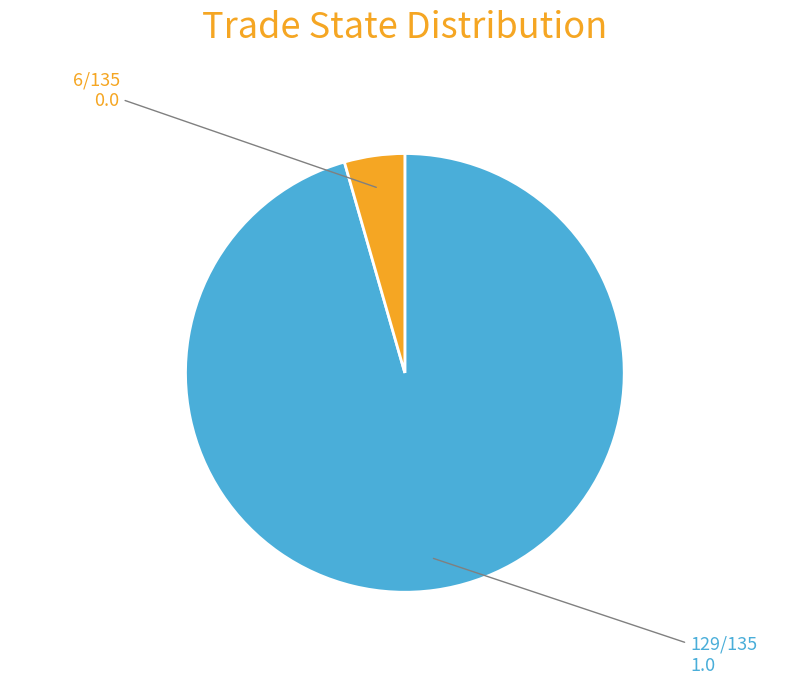

Is there any slice that represents more than half of the pie?

Yes